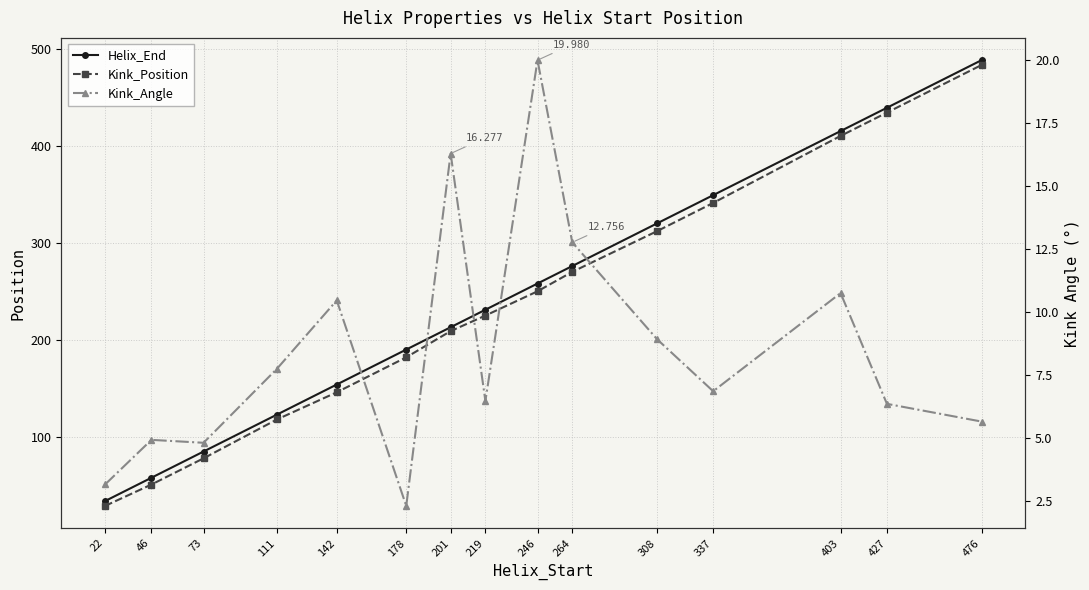

True or false: Kink_Angle has a value of 16.3 at 201.

True